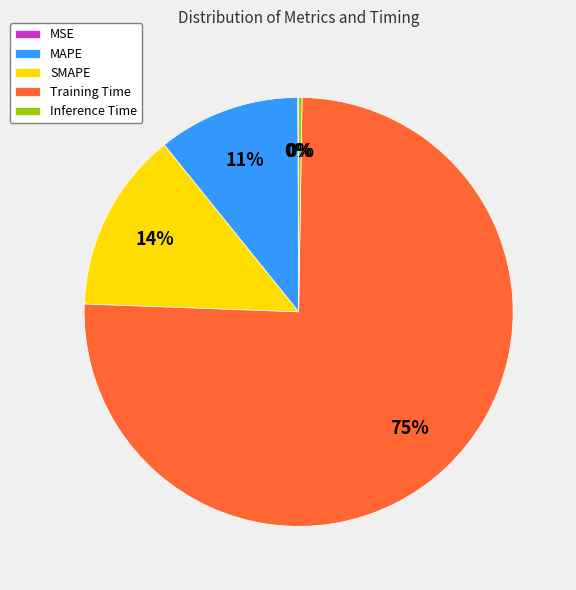

The Training Time slice represents 75% of the pie. True or false?

True